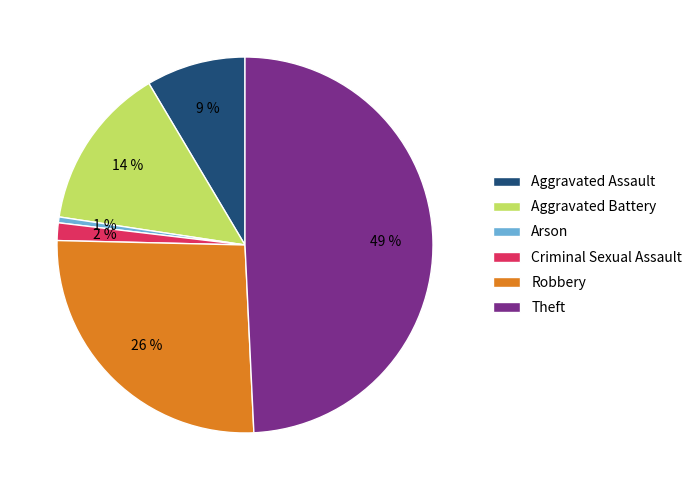

Combined, do Criminal Sexual Assault and Robbery account for over 50%?

No